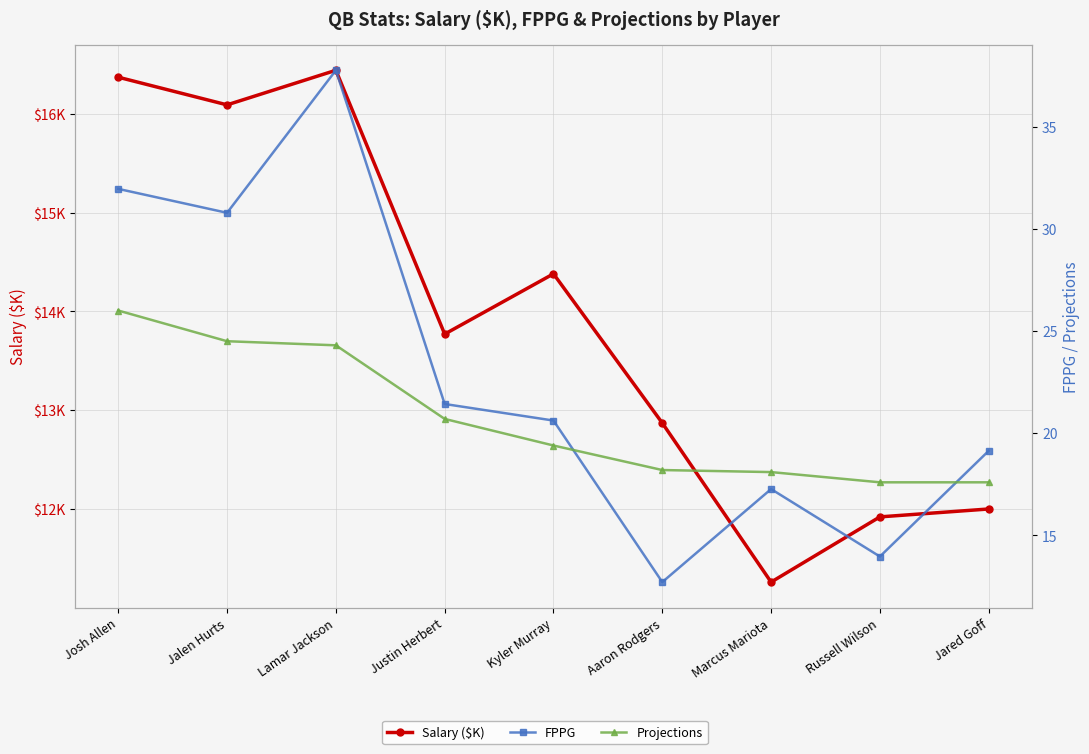

How many lines are shown in the chart?

3